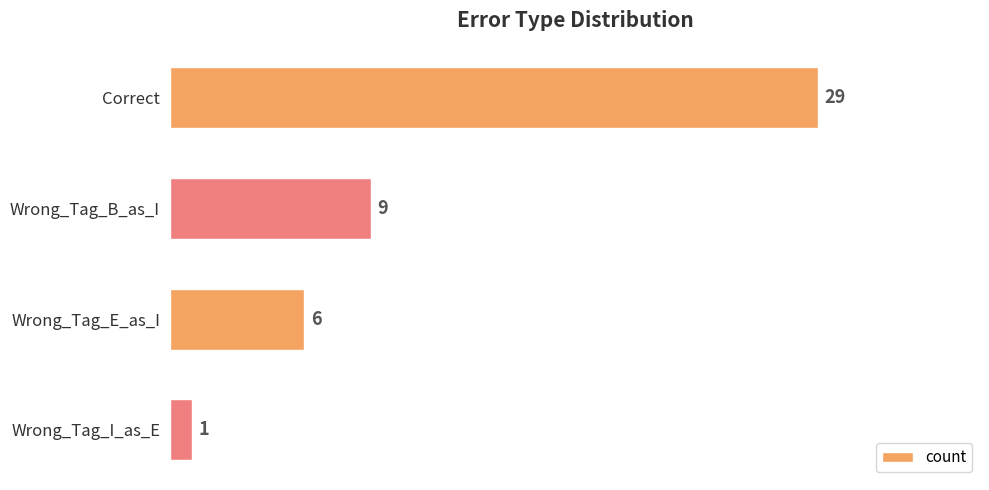

Does the chart contain stacked bars?

No